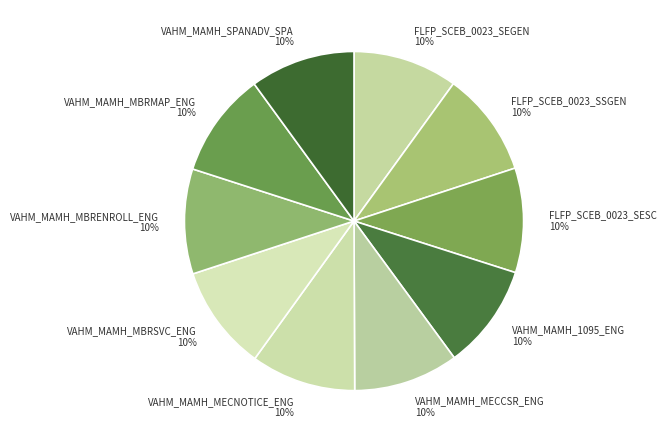

To the nearest percent, what percentage of the pie is VAHM_MAMH_1095_ENG?

10%